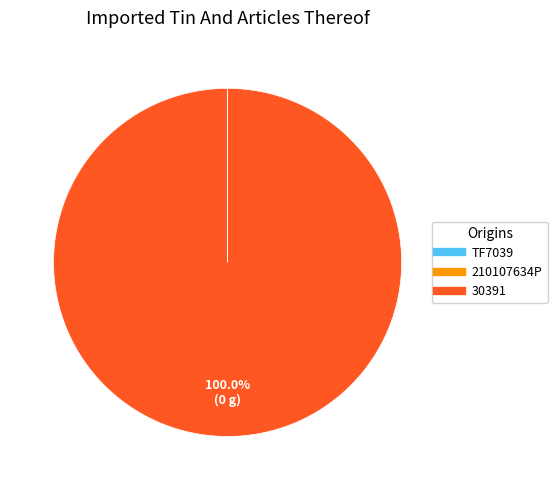

What is the largest slice in the pie chart?

30391